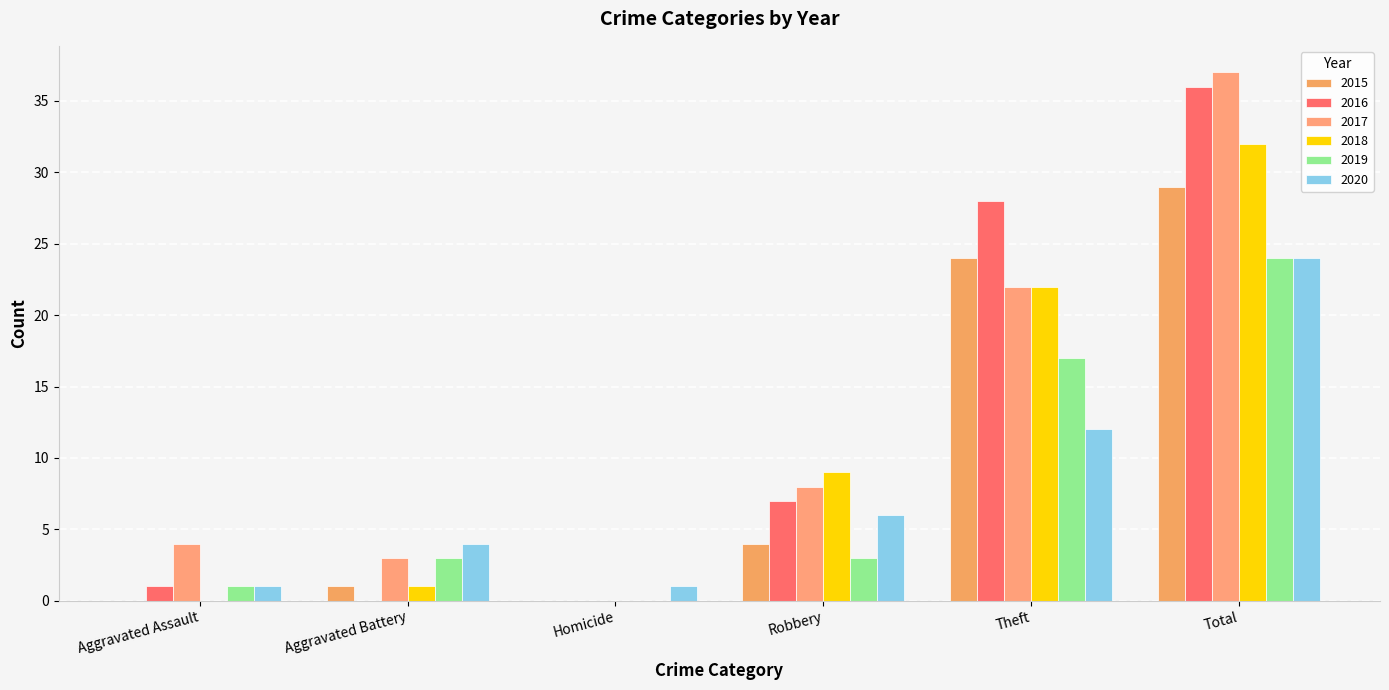

How many data points does each series have?

6